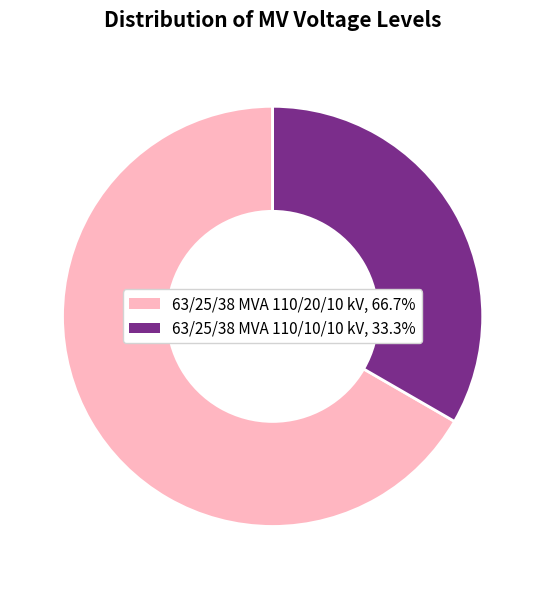

Do 63/25/38 MVA 110/20/10 kV and 63/25/38 MVA 110/10/10 kV together represent more than half of the pie?

Yes